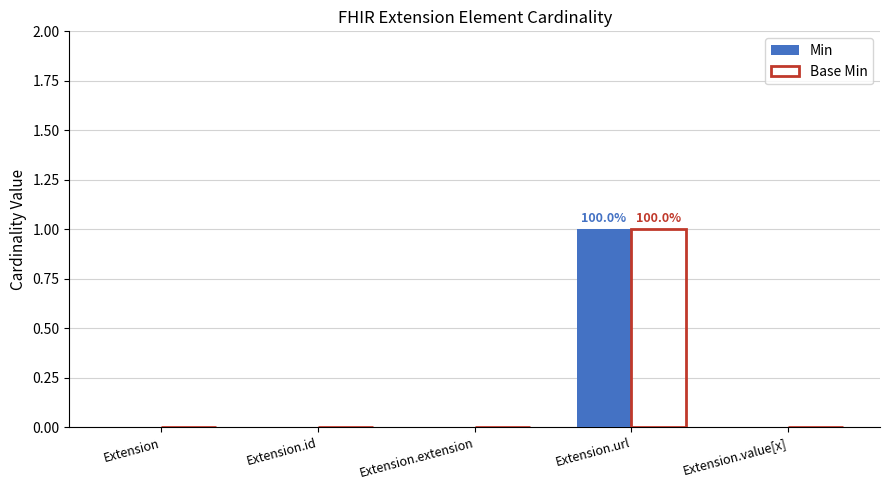

At which label does Min reach its peak?

Extension.url